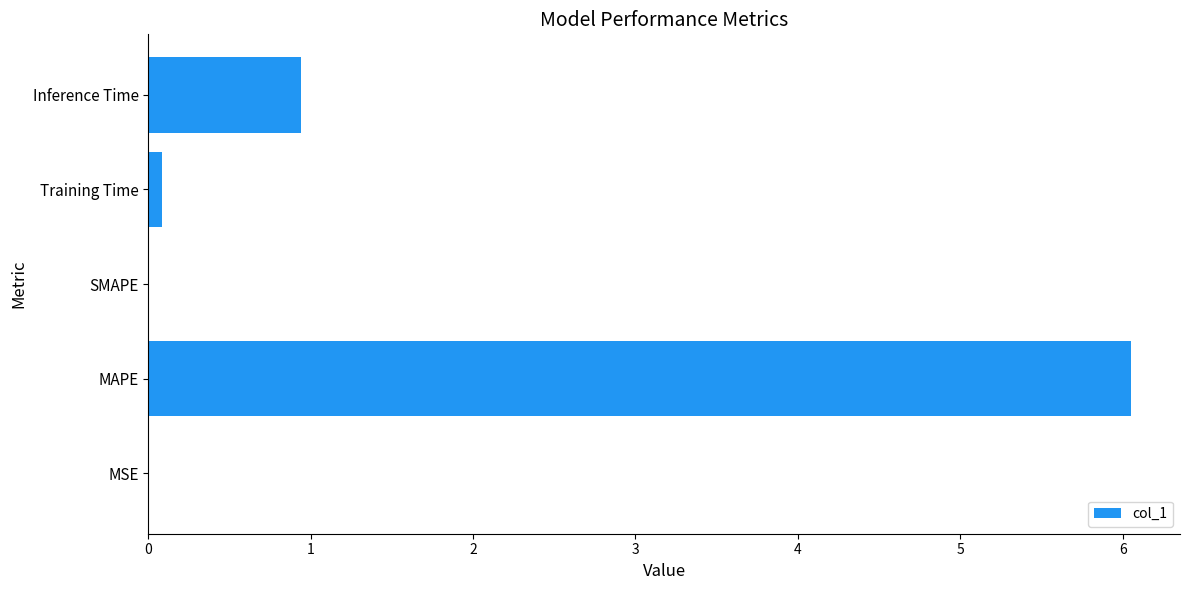

Are the bars horizontal?

Yes